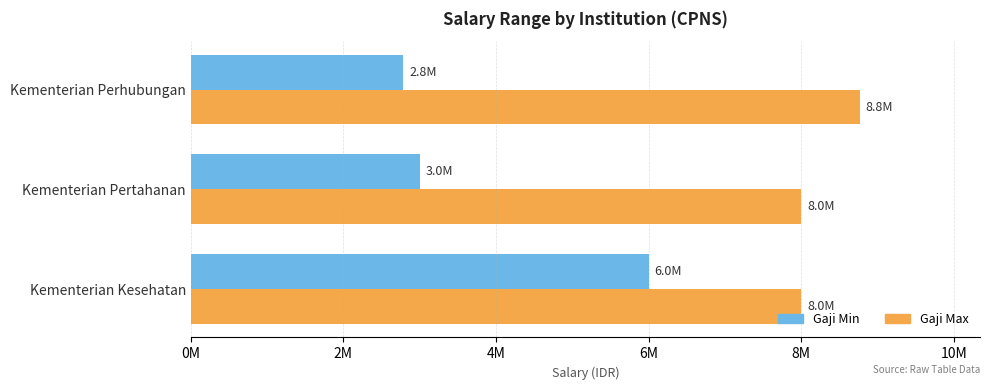

How many bars are there in each group?

2